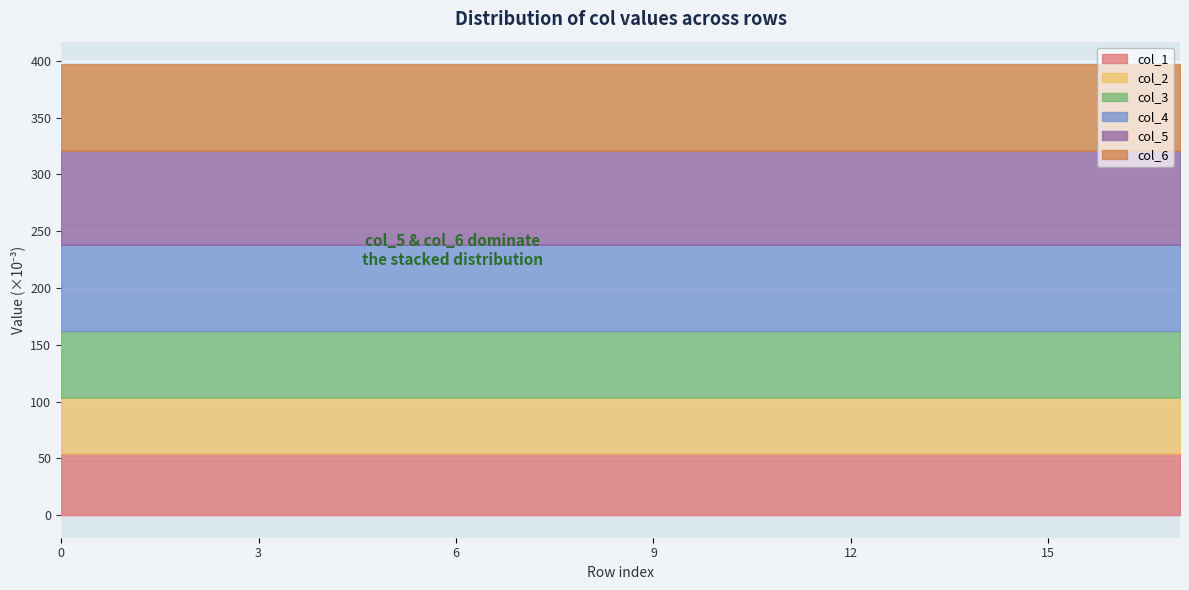

Reading right to left, extract all data points from this chart.

col_1: 0.1	0.1	0.1	0.1	0.1	0.1	0.1	0.1	0.1	0.1	0.1	0.1	0.1	0.1	0.1	0.1	0.1	0.1
col_2: 0.0	0.0	0.0	0.0	0.0	0.0	0.0	0.0	0.0	0.0	0.0	0.0	0.0	0.0	0.0	0.0	0.0	0.0
col_3: 0.1	0.1	0.1	0.1	0.1	0.1	0.1	0.1	0.1	0.1	0.1	0.1	0.1	0.1	0.1	0.1	0.1	0.1
col_4: 0.1	0.1	0.1	0.1	0.1	0.1	0.1	0.1	0.1	0.1	0.1	0.1	0.1	0.1	0.1	0.1	0.1	0.1
col_5: 0.1	0.1	0.1	0.1	0.1	0.1	0.1	0.1	0.1	0.1	0.1	0.1	0.1	0.1	0.1	0.1	0.1	0.1
col_6: 0.1	0.1	0.1	0.1	0.1	0.1	0.1	0.1	0.1	0.1	0.1	0.1	0.1	0.1	0.1	0.1	0.1	0.1